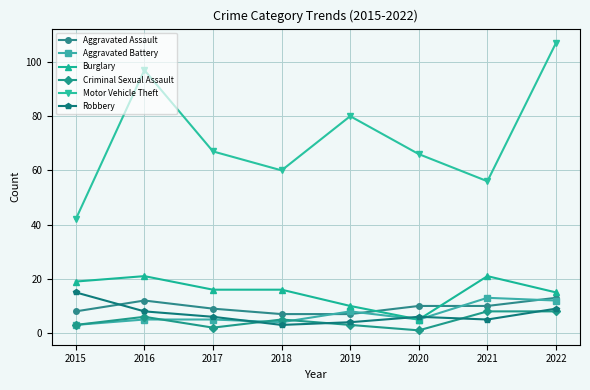

Is it true that Aggravated Battery equals 5 at 2020?

True